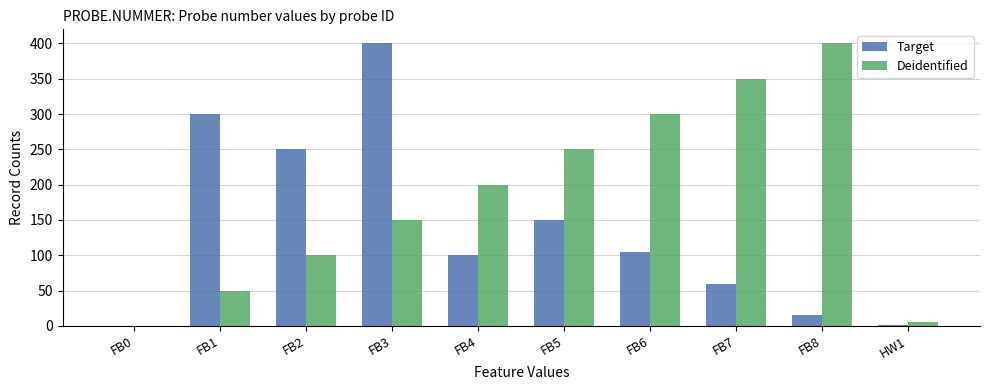

The value of Deidentified at FB5 is 250. True or false?

True